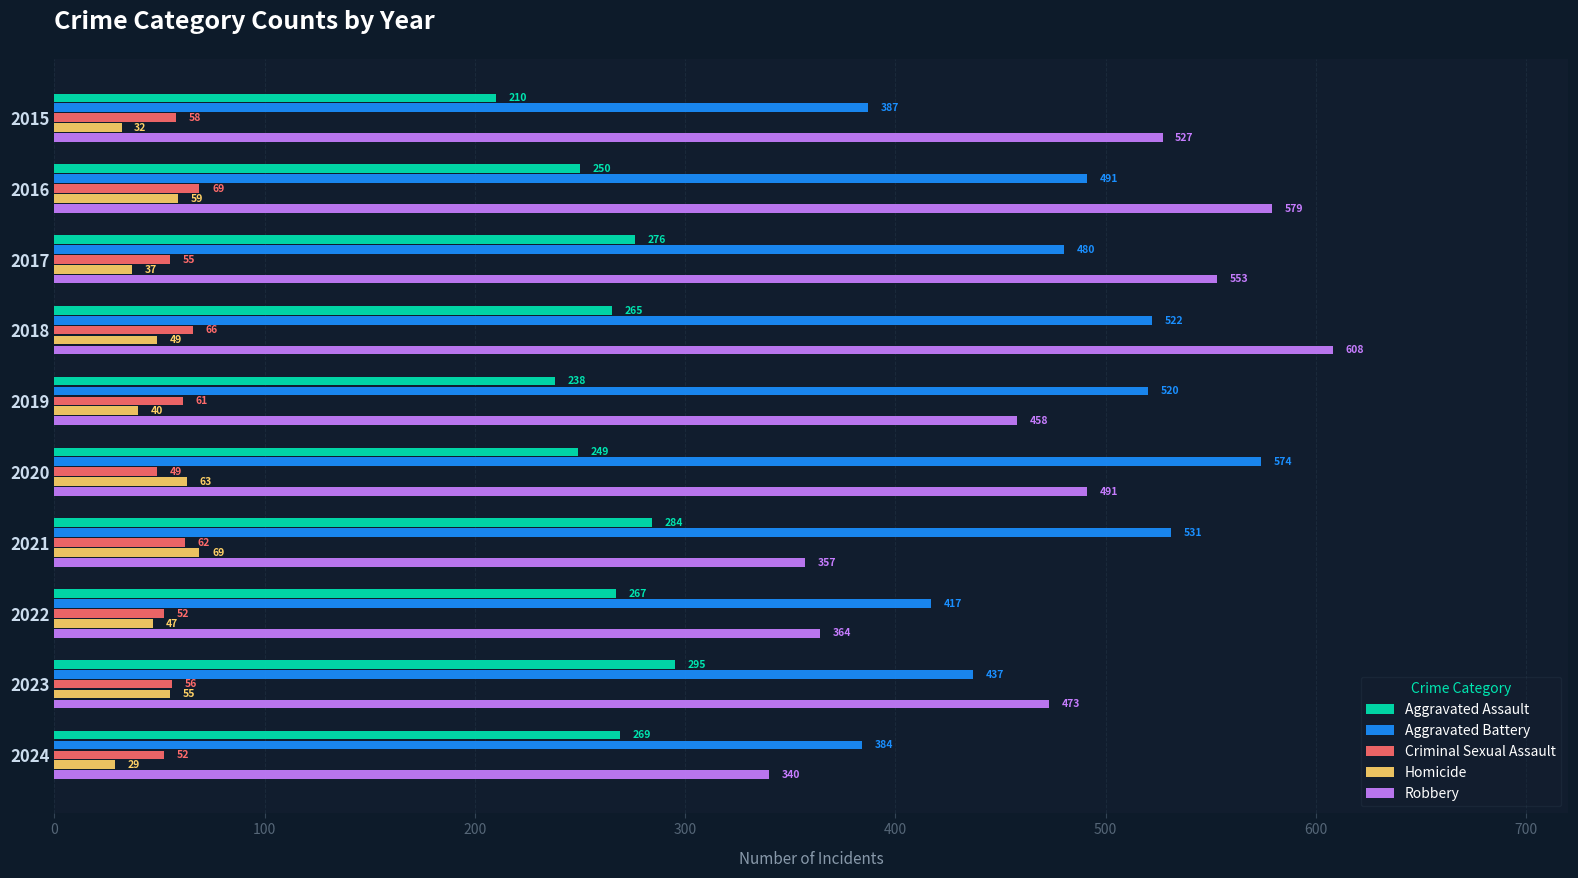

What is the approximate value of Homicide at 2022, to the nearest 10?

50